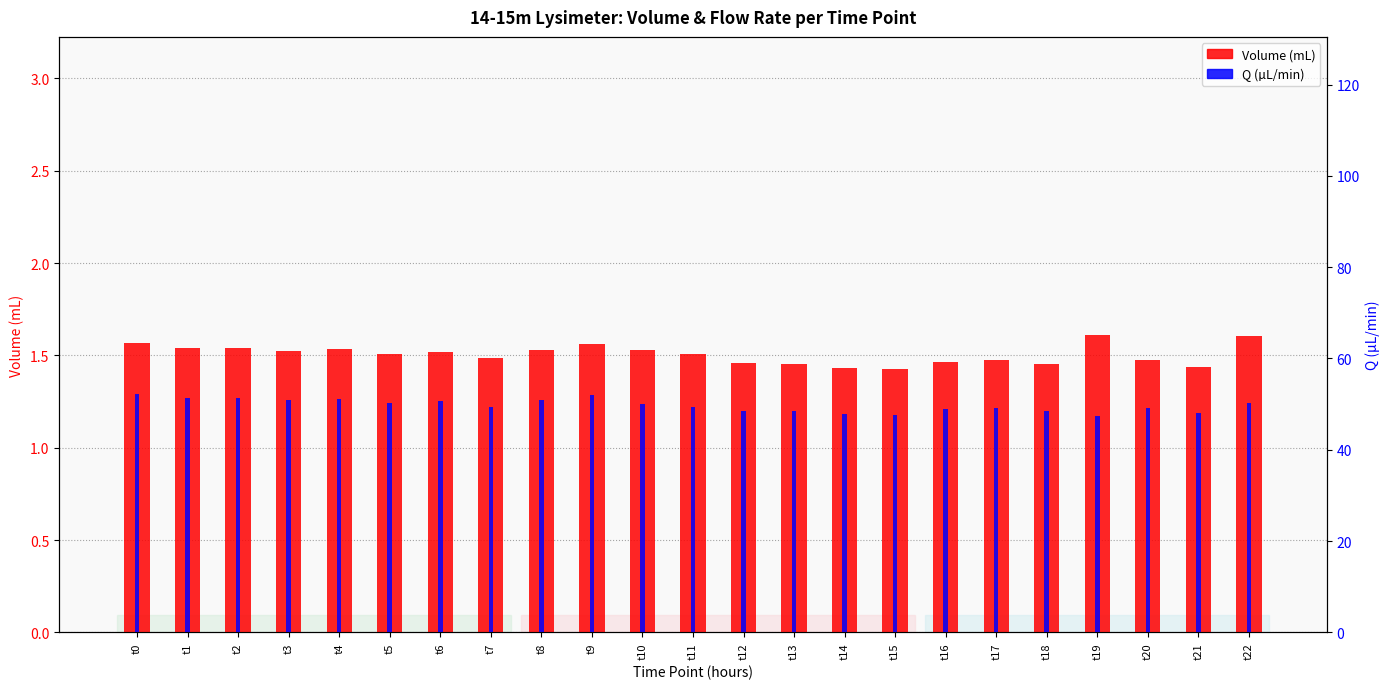

Which has a higher value, t14 or t17?

t17